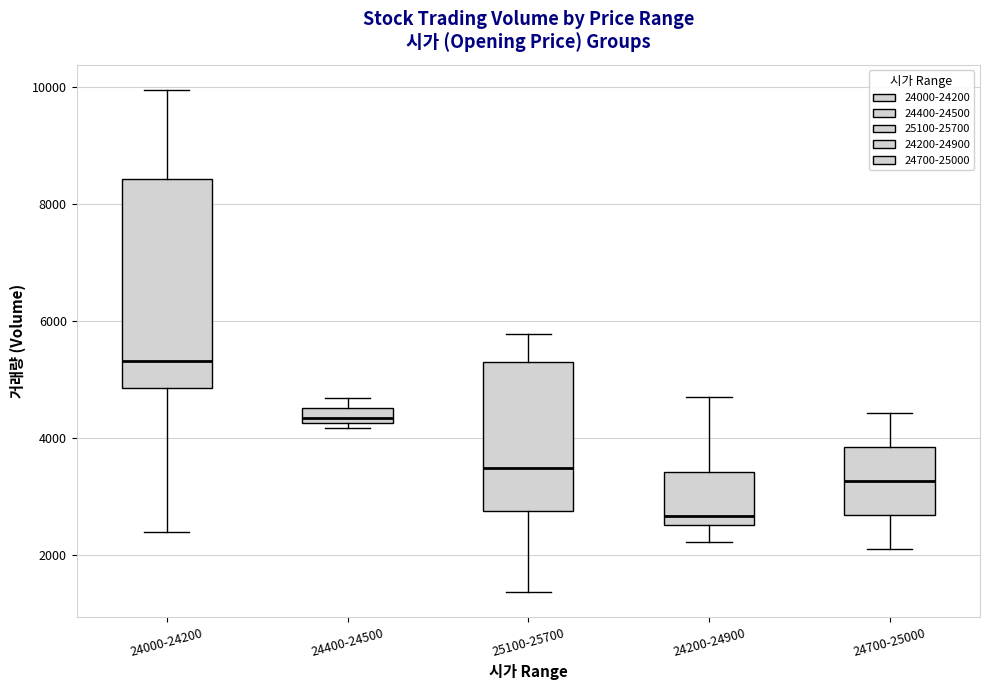

Which box is the tallest, from its lower edge to its upper edge?

24000-24200